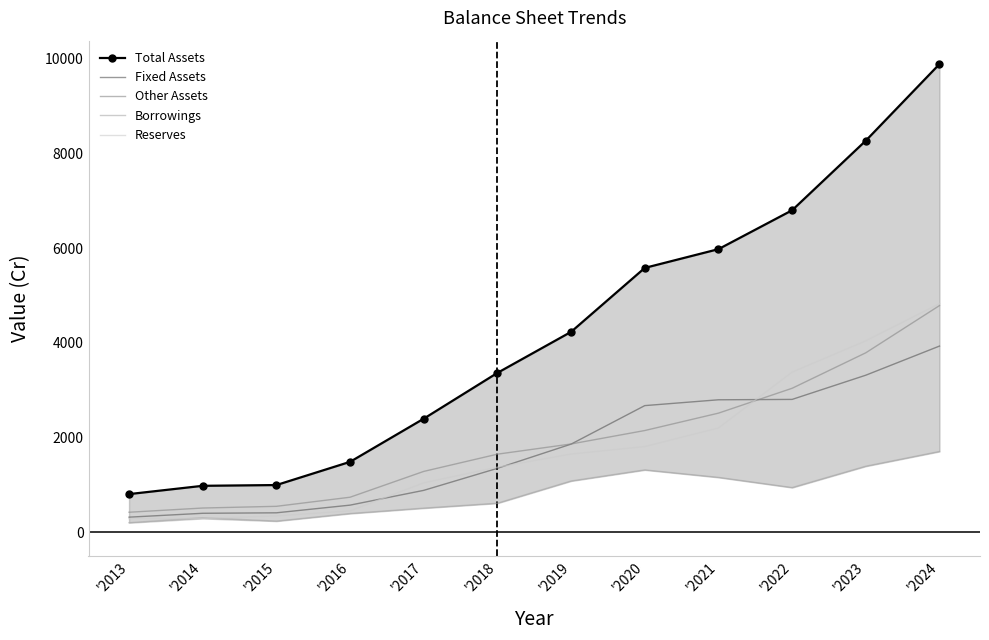

At which category does the chart reach its minimum across all series?

'2013